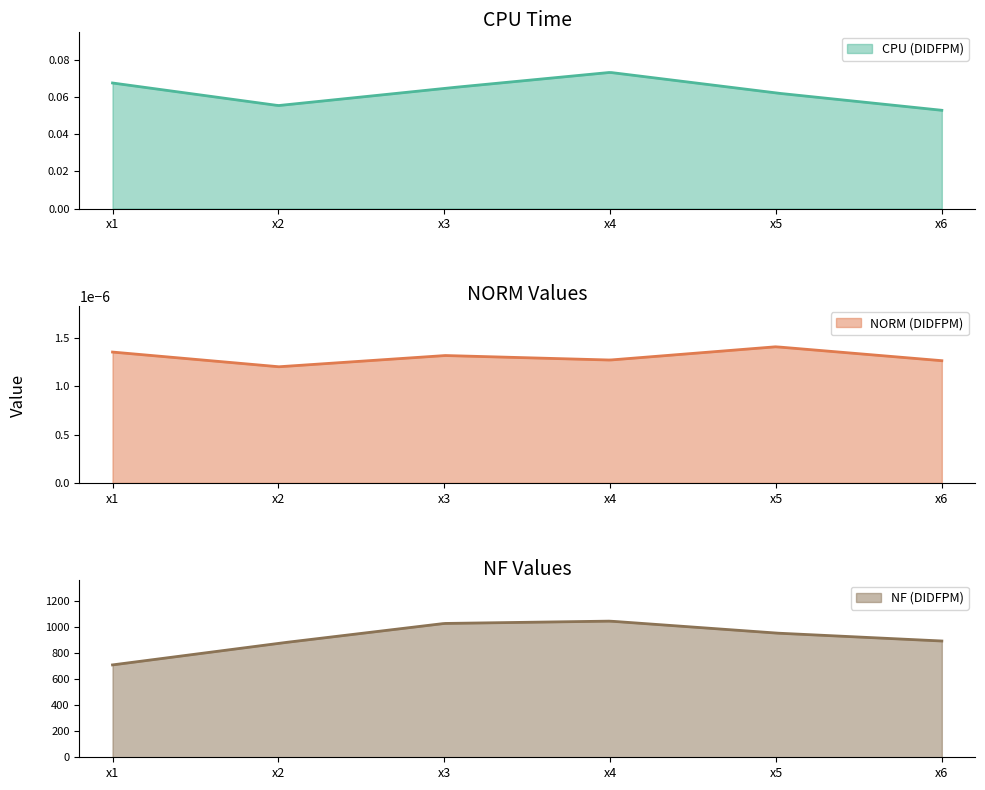

What is the highest value of the NF (DIDFPM) series?

1047.9